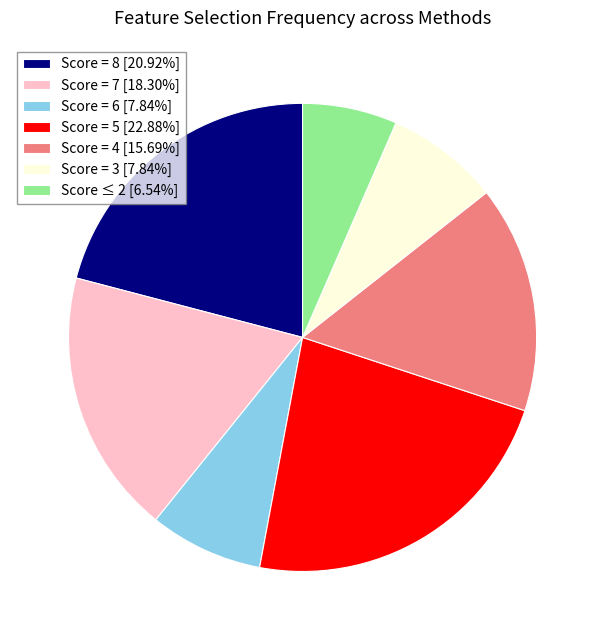

Count the number of slices in the pie.

7